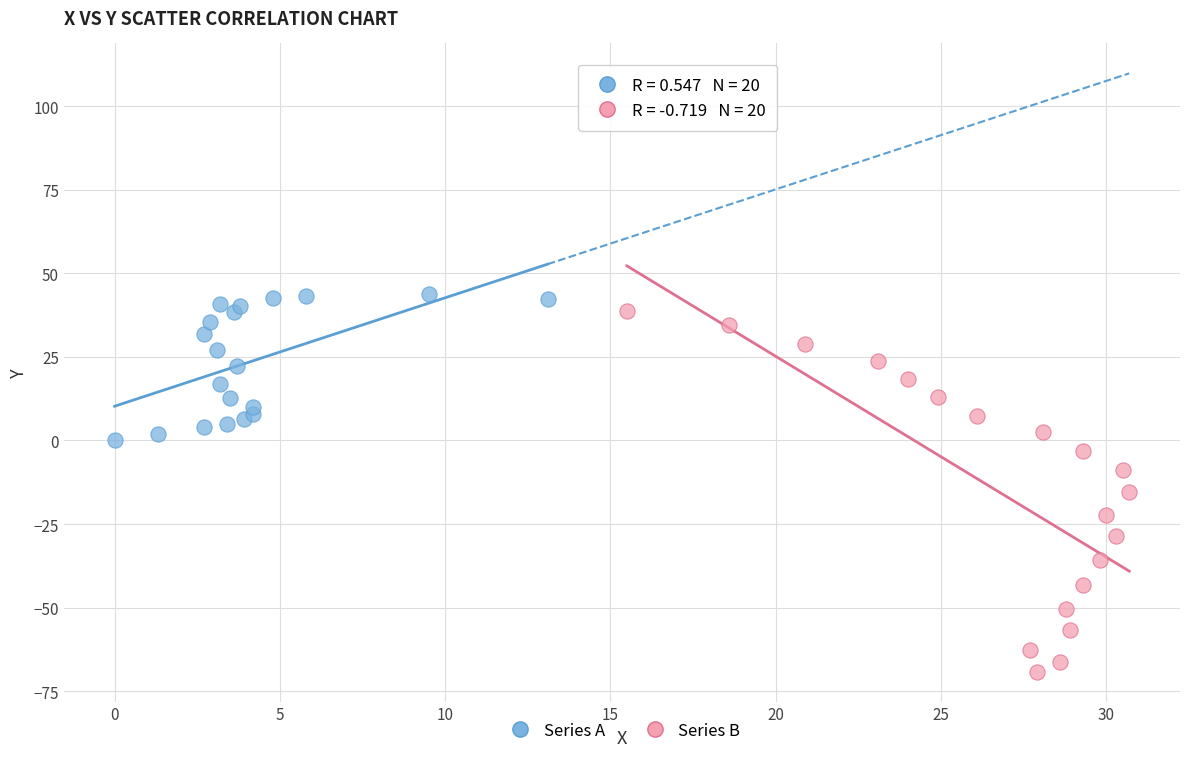

Which series has the largest Y range (max minus min)?

Series B